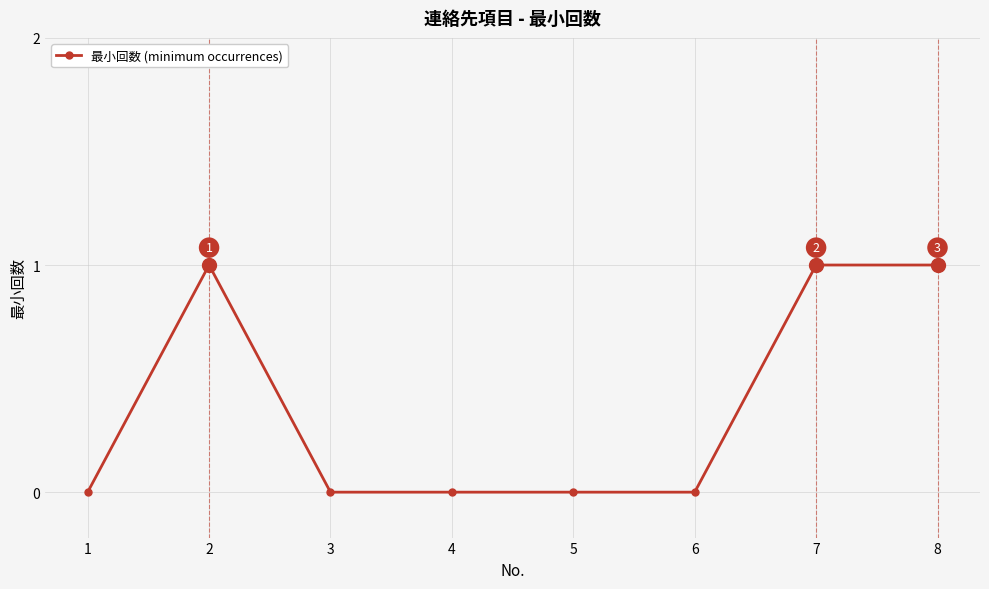

What is the change in value from 6 to 8?

+1